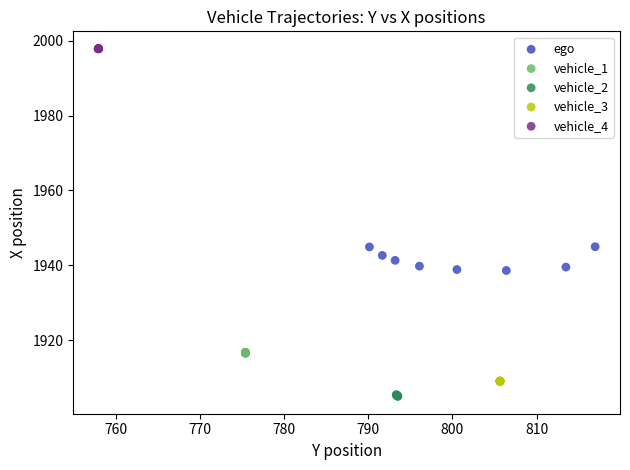

Which series contains the highest Y value?

vehicle_4